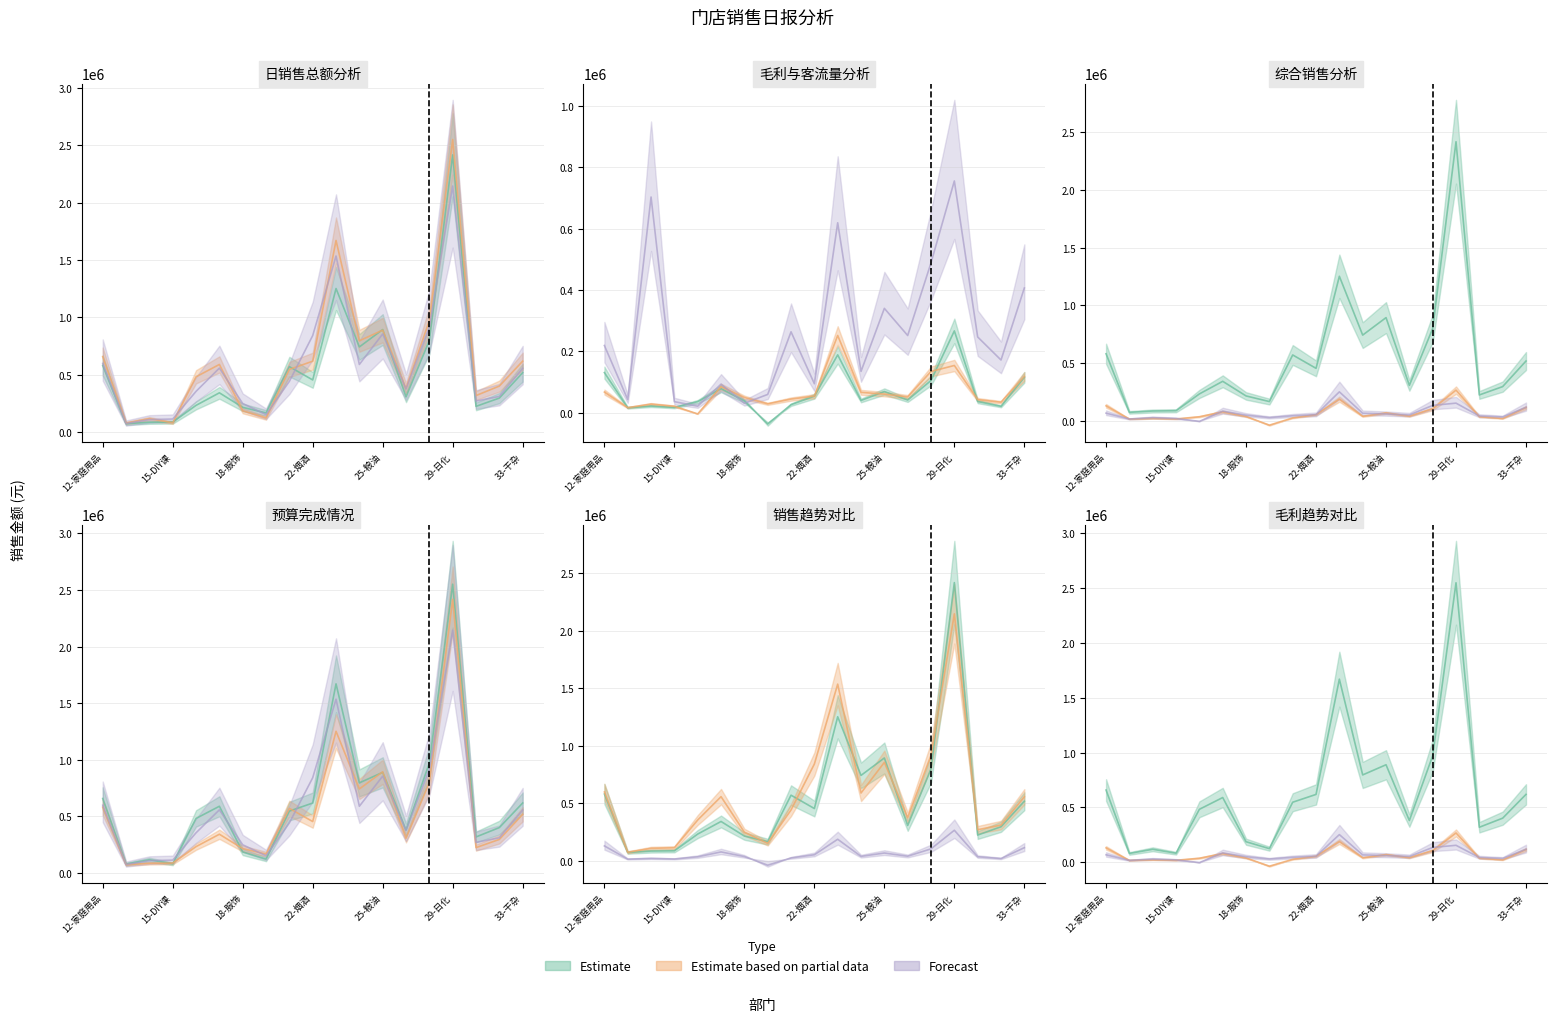

Is it true that 客流量 equals 246950.0 at 31-熟食?

True